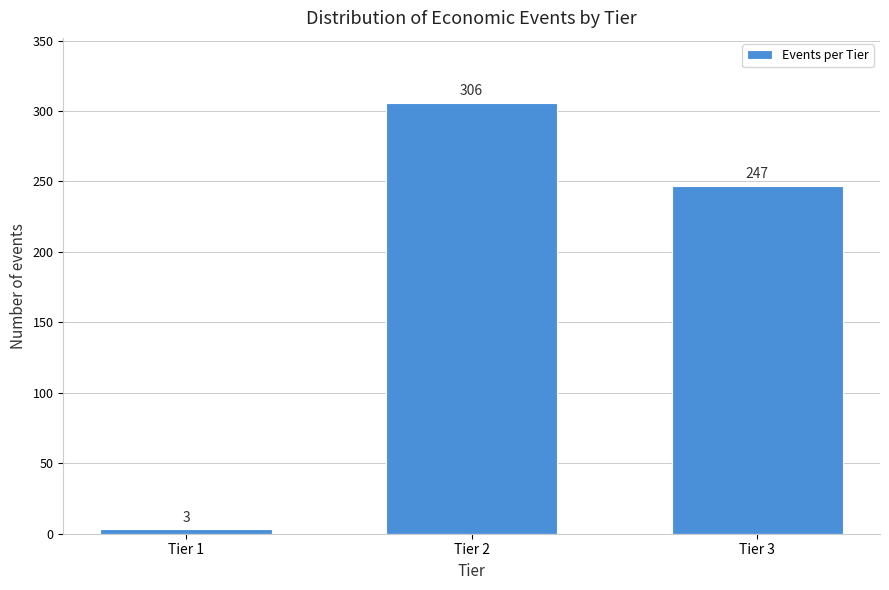

Reading right to left, extract all data points from this chart.

Tier 3=247	Tier 2=306	Tier 1=3